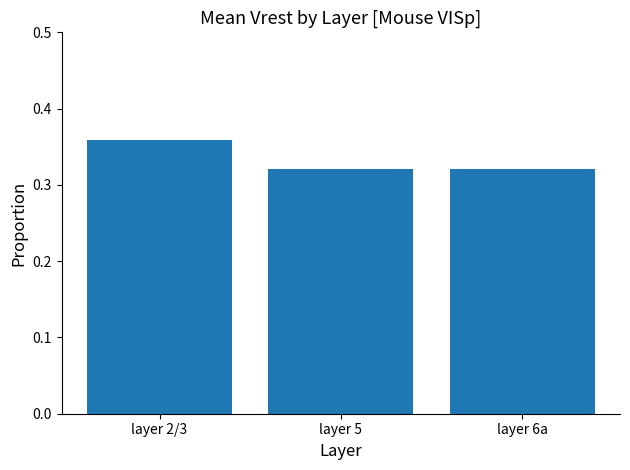

Count the number of data series in this chart.

1